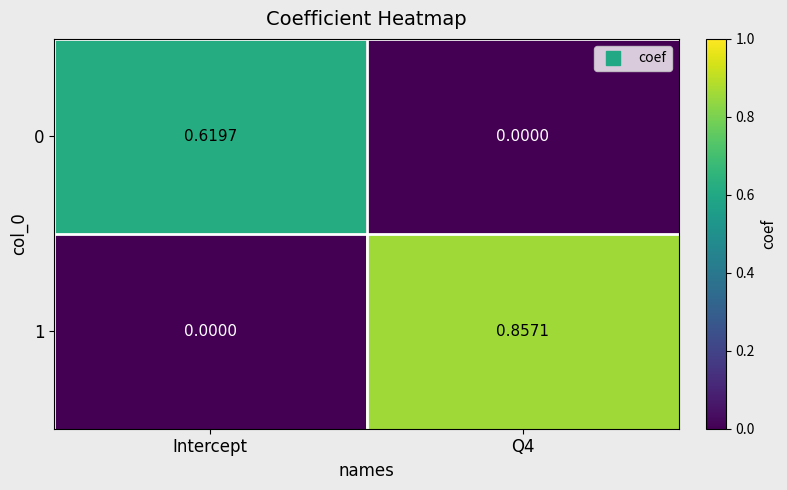

Where is 1 nearest to the value 0?

Intercept